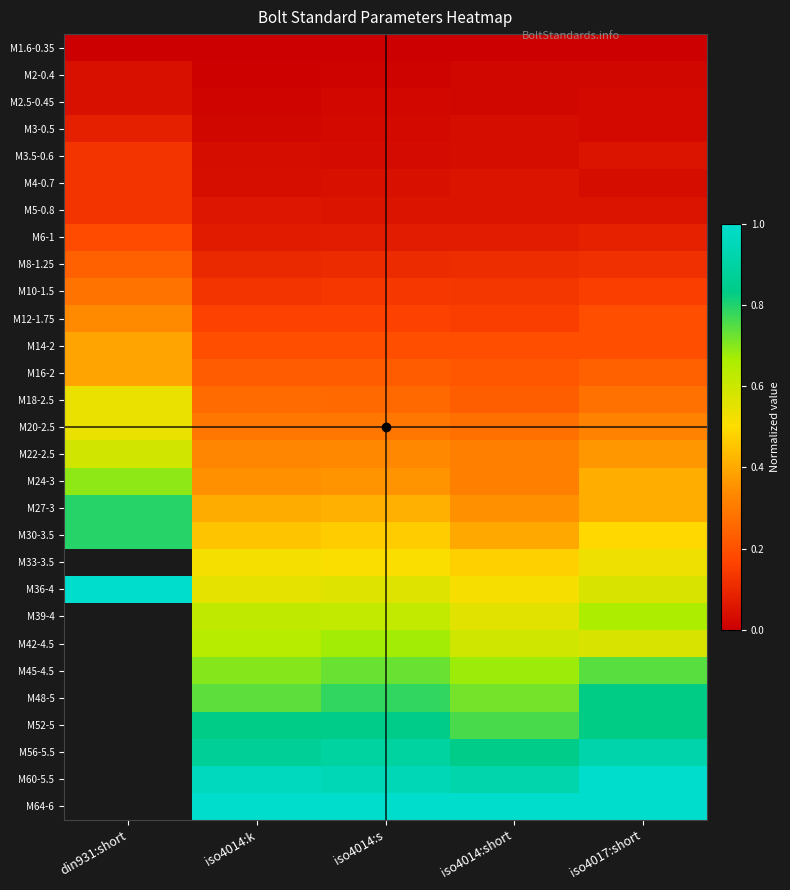

True or false: M20-2.5 has a value of 0.2 at iso4014:k.

False